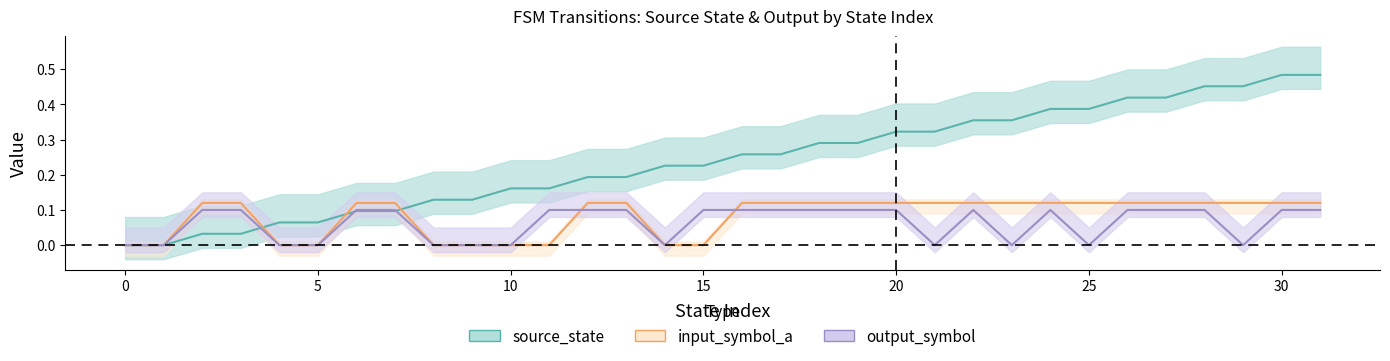

What is the difference between the second highest and minimum values in the source_state series?

0.5